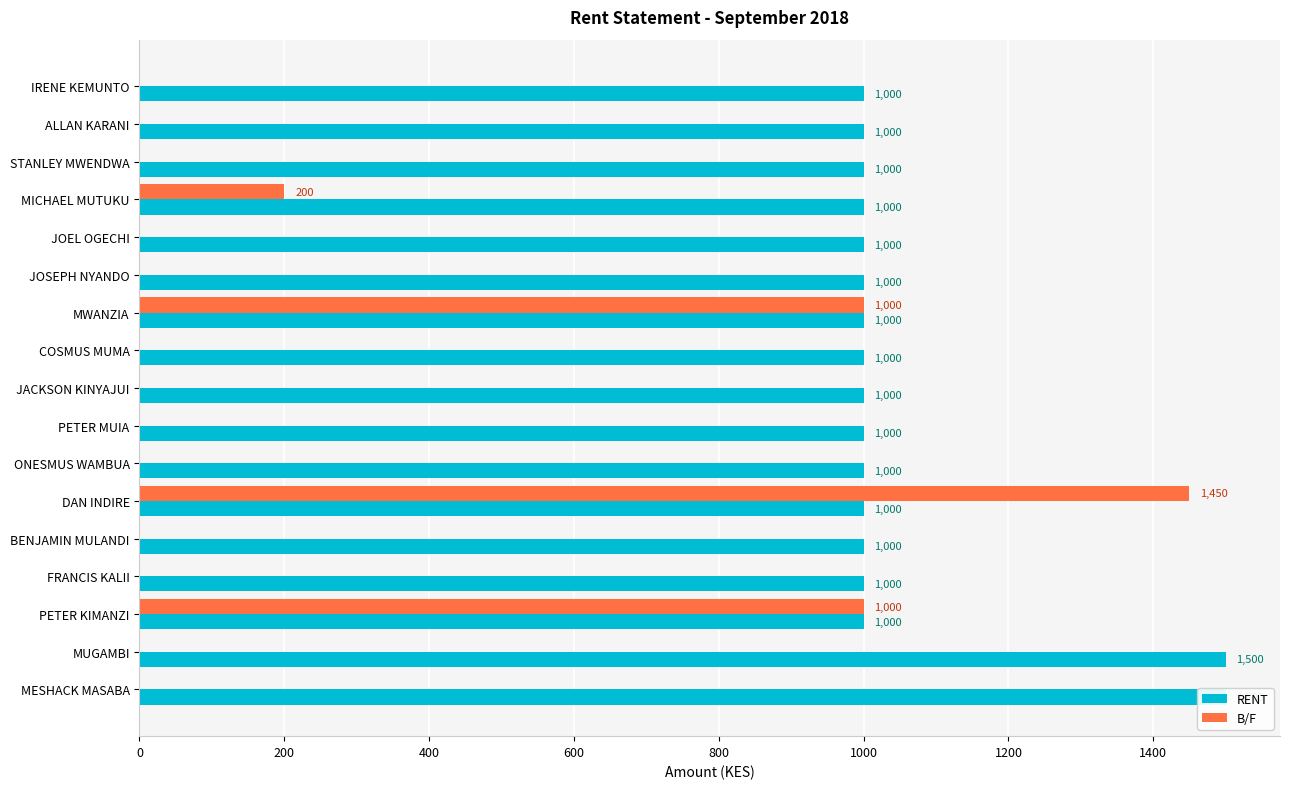

What is the total value across all series at 15?

1500